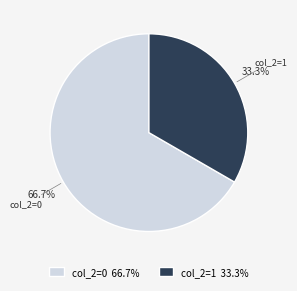

Approximately how many times larger is the value at col_2=0 66.7% compared to col_2=1 33.3%?

2.0